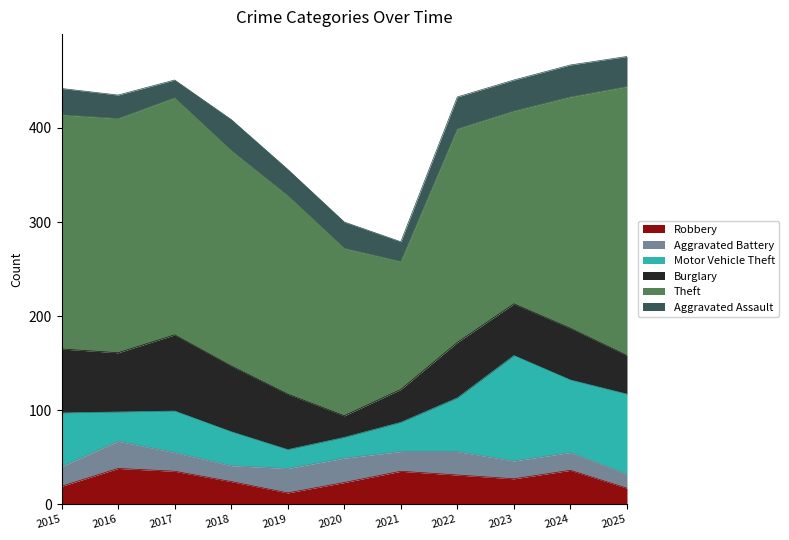

Is the value of Motor Vehicle Theft at 2019 greater than the value of Burglary at 2024?

No